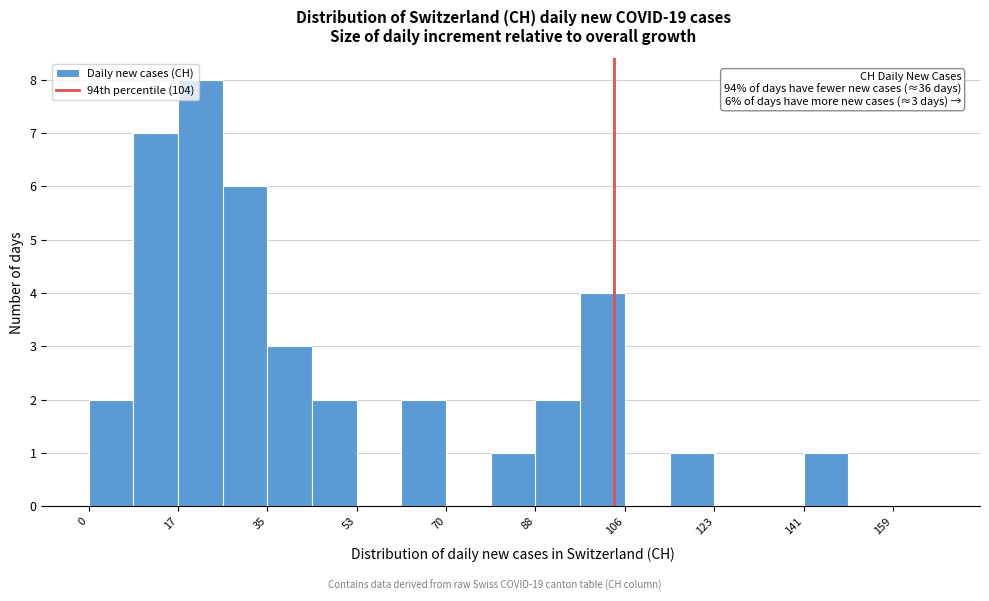

Which range on the x-axis has the tallest bar?

18 to 26